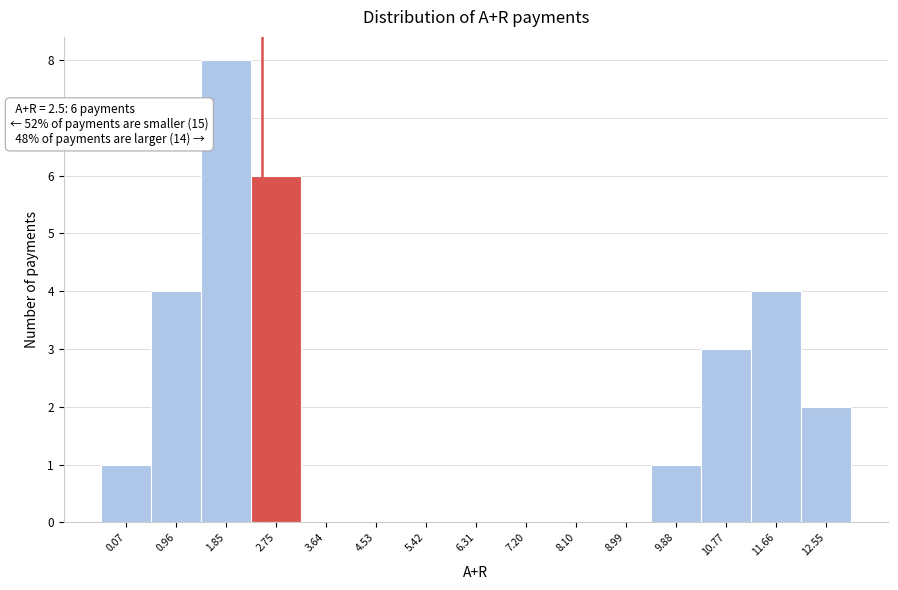

Which range on the x-axis has the tallest bar?

1.4 to 2.3